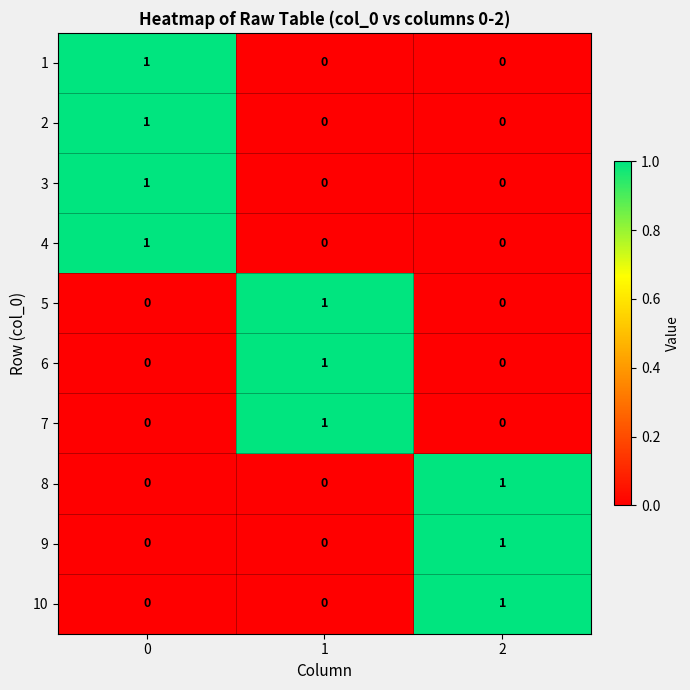

At how many categories does at least one series exceed 0?

3